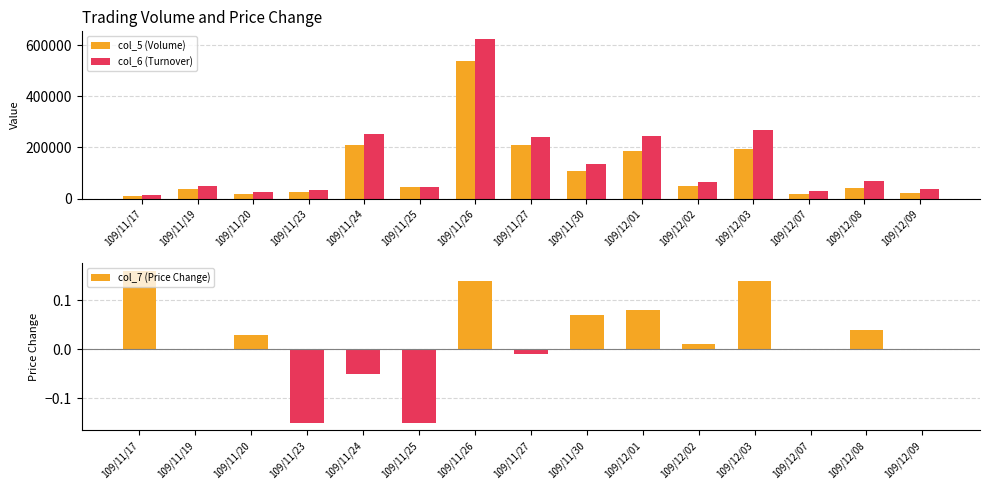

What is the maximum value for col_6 (Turnover)?

622650